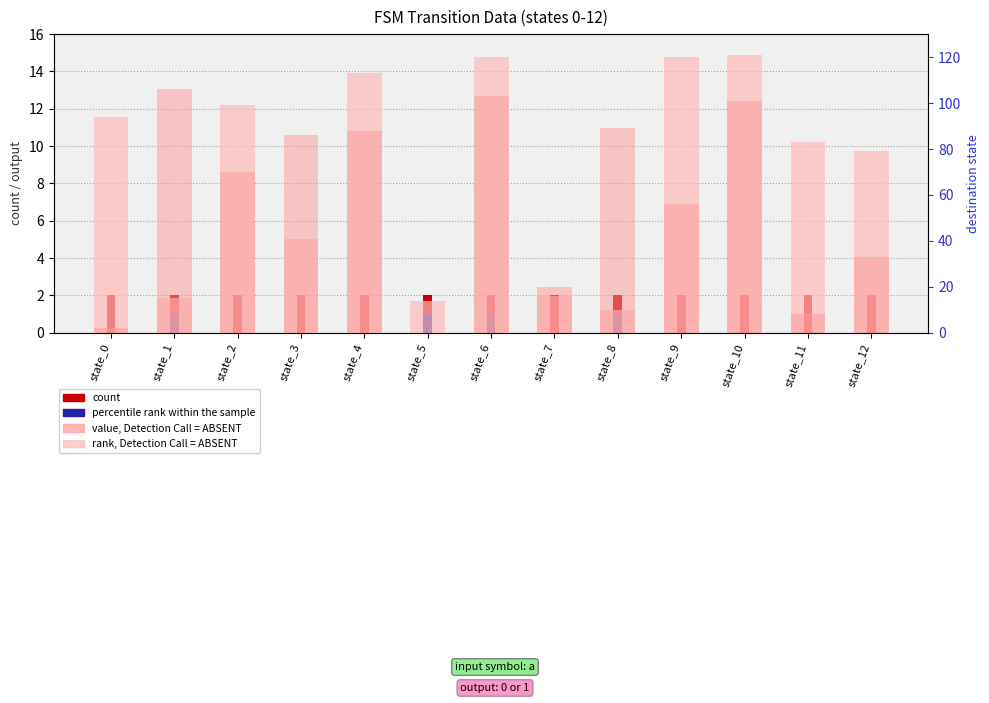

How many values in the percentile rank within the sample series exceed 0?

4